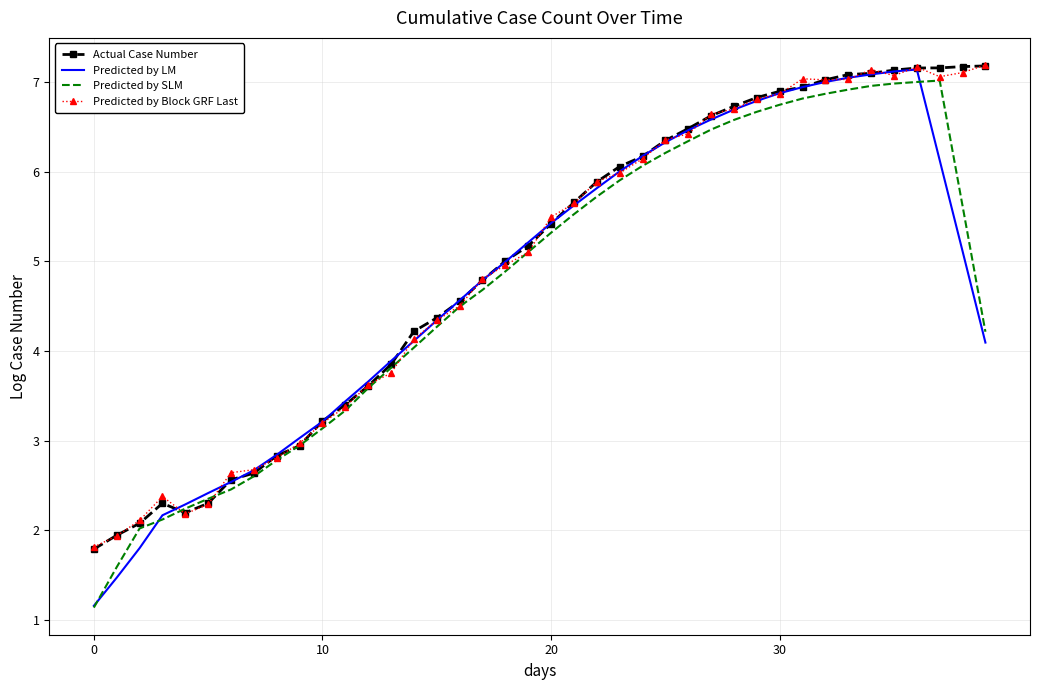

Which series has the largest range (max minus min)?

Predicted by LM